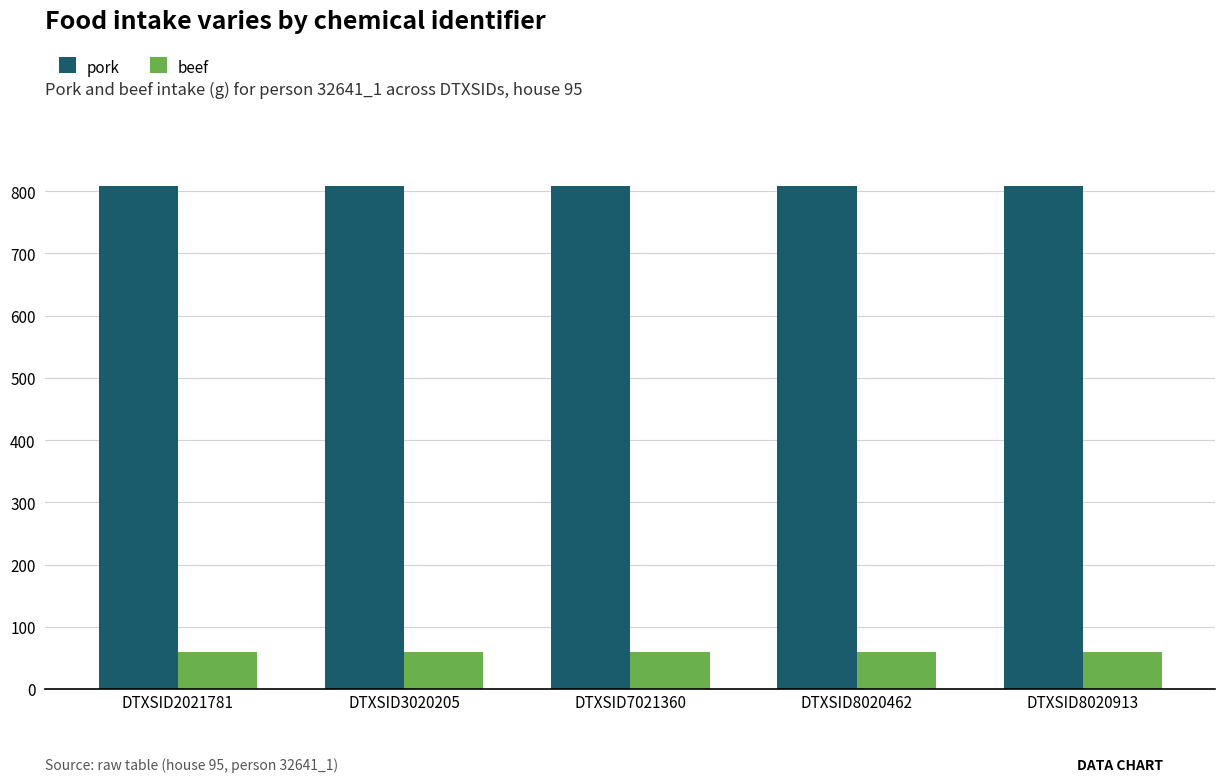

Read the pork value at DTXSID8020462.

808.2